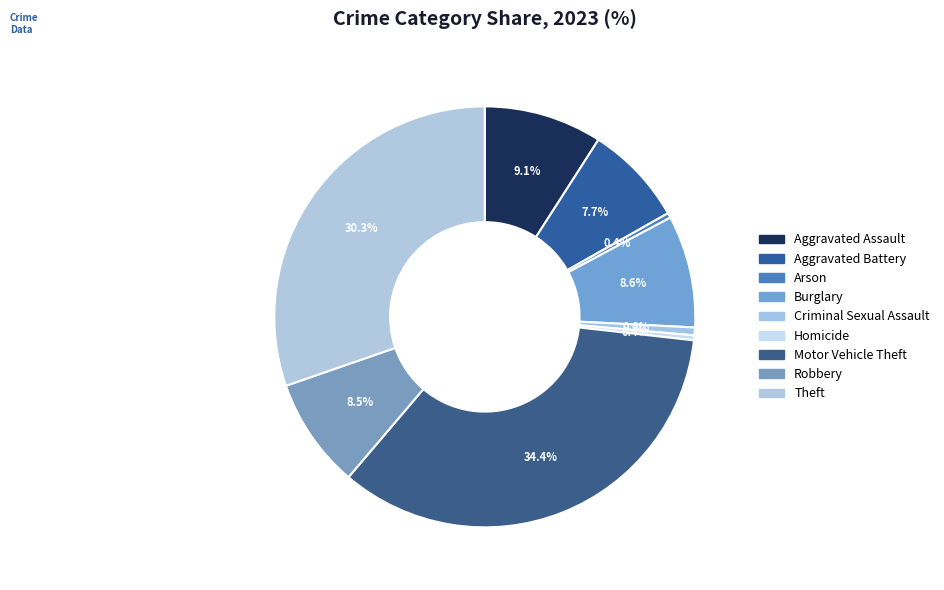

How many slices are in this pie chart?

9